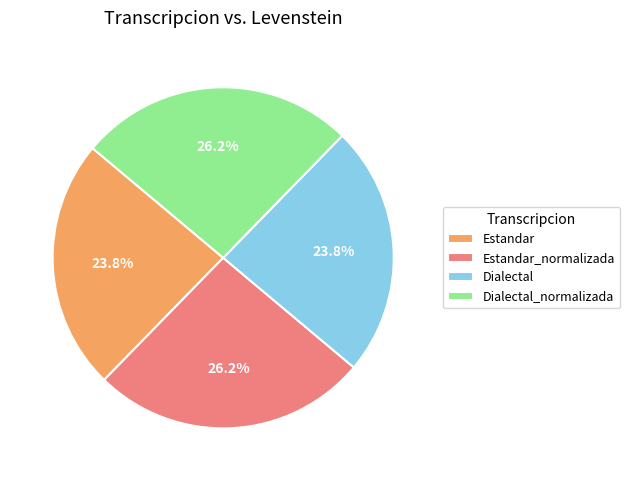

What is the total percentage of Estandar_normalizada and Estandar?

50.0%